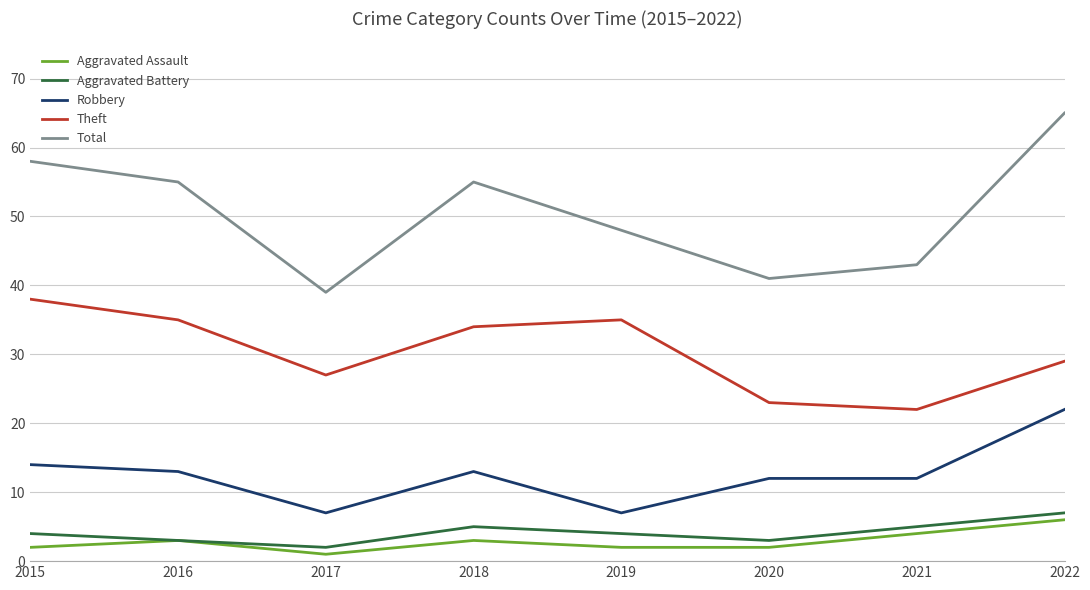

At which category does Total reach its first local valley?

2017